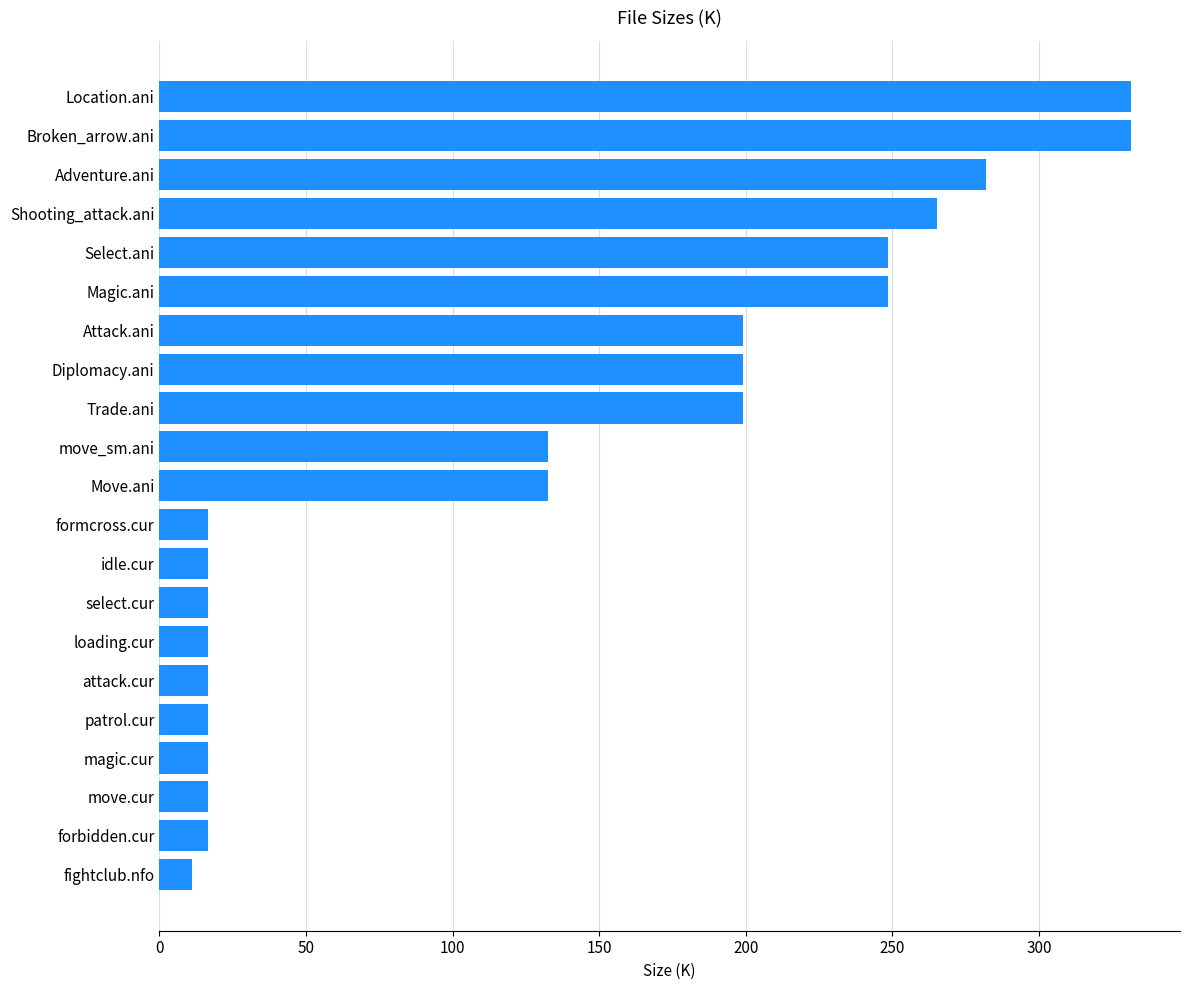

What is the maximum value shown in the chart?

331.5